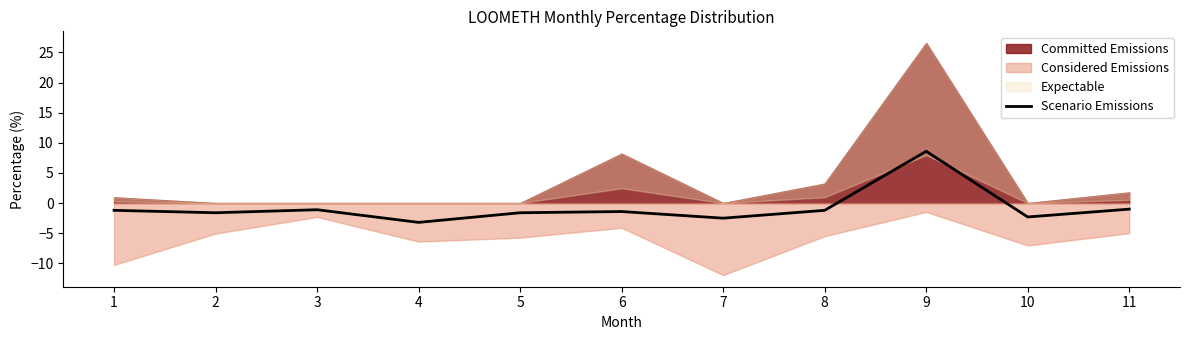

Reading left to right, list all the values displayed in this chart.

1=-1.2	2=-1.6	3=-1.1	4=-3.2	5=-1.6	6=-1.4	7=-2.5	8=-1.2	9=8.6	10=-2.3	11=-1.0